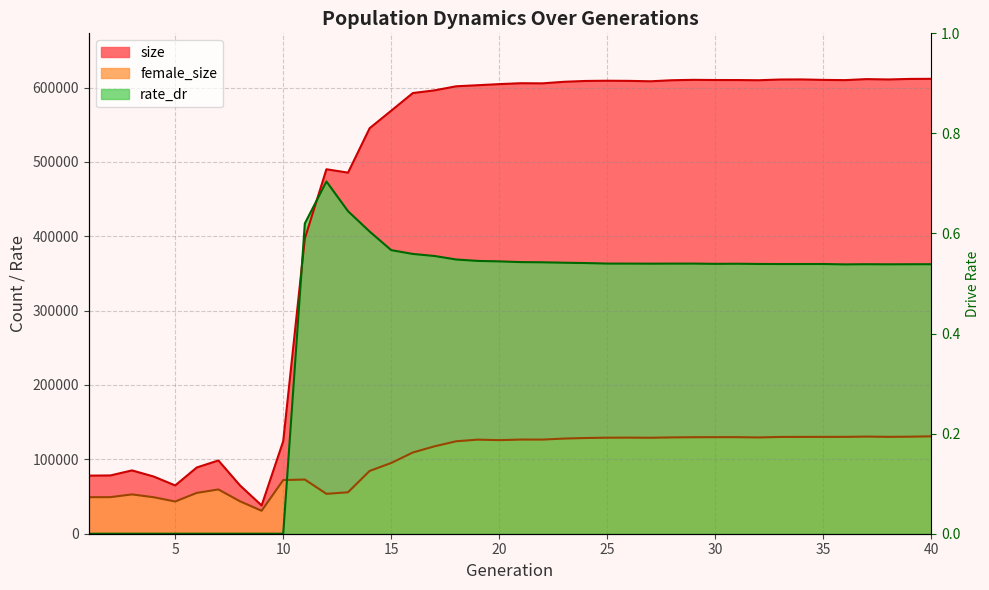

How many lines are shown in the chart?

3